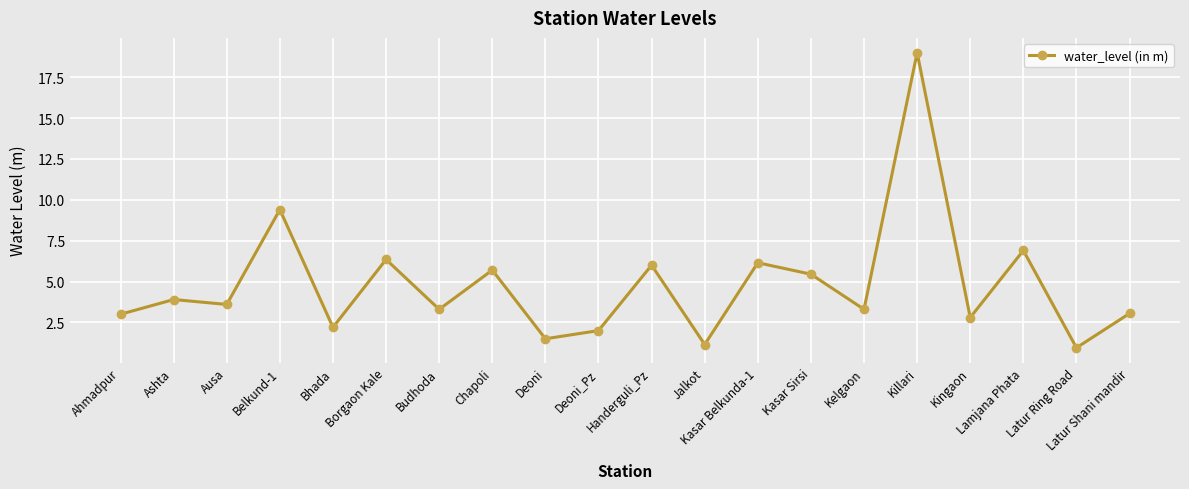

Is this an area chart (filled region under the line)?

No